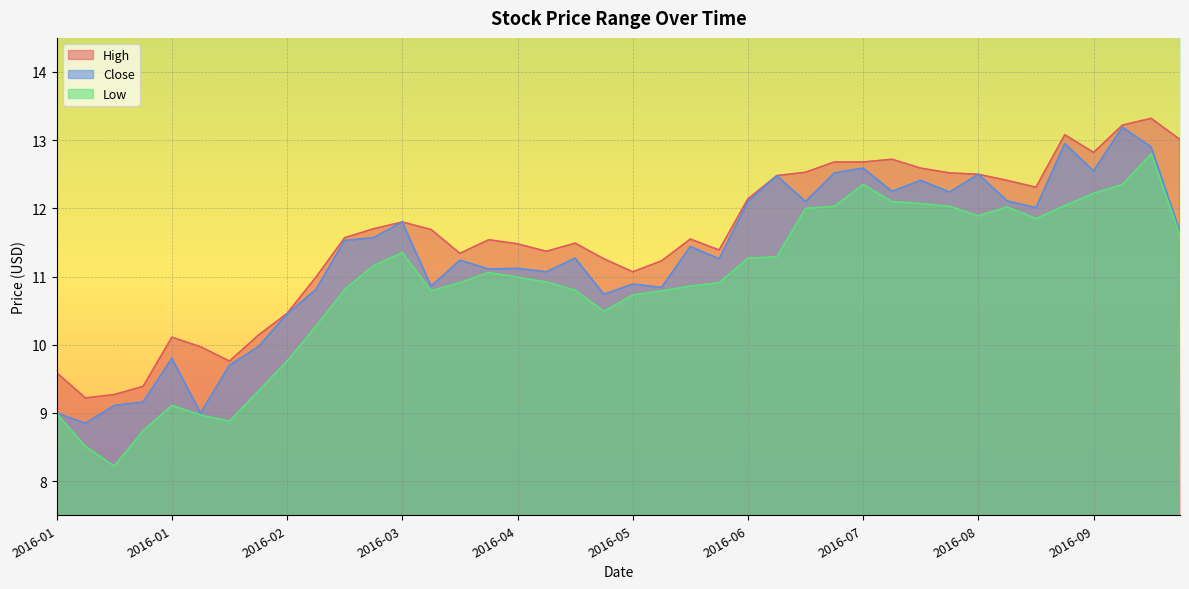

Reading left to right, what are all the values shown in this chart?

High: 9.6	9.2	9.3	9.4	10.1	10.0	9.8	10.1	10.5	11.0	11.6	11.7	11.8	11.7	11.3	11.5	11.5	11.4	11.5	11.3	11.1	11.2	11.6	11.4	12.1	12.5	12.5	12.7	12.7	12.7	12.6	12.5	12.5	12.4	12.3	13.1	12.8	13.2	13.3	13.0
Close: 9.0	8.8	9.1	9.2	9.8	9.0	9.7	10.0	10.4	10.8	11.5	11.6	11.8	10.9	11.2	11.1	11.1	11.1	11.3	10.7	10.9	10.8	11.4	11.3	12.1	12.5	12.1	12.5	12.6	12.2	12.4	12.2	12.5	12.1	12.0	12.9	12.6	13.2	12.9	11.7
Low: 9.0	8.5	8.2	8.7	9.1	9.0	8.9	9.3	9.8	10.3	10.8	11.2	11.3	10.8	10.9	11.1	11.0	10.9	10.8	10.5	10.7	10.8	10.9	10.9	11.3	11.3	12.0	12.0	12.3	12.1	12.1	12.0	11.9	12.0	11.8	12.0	12.2	12.3	12.8	11.6